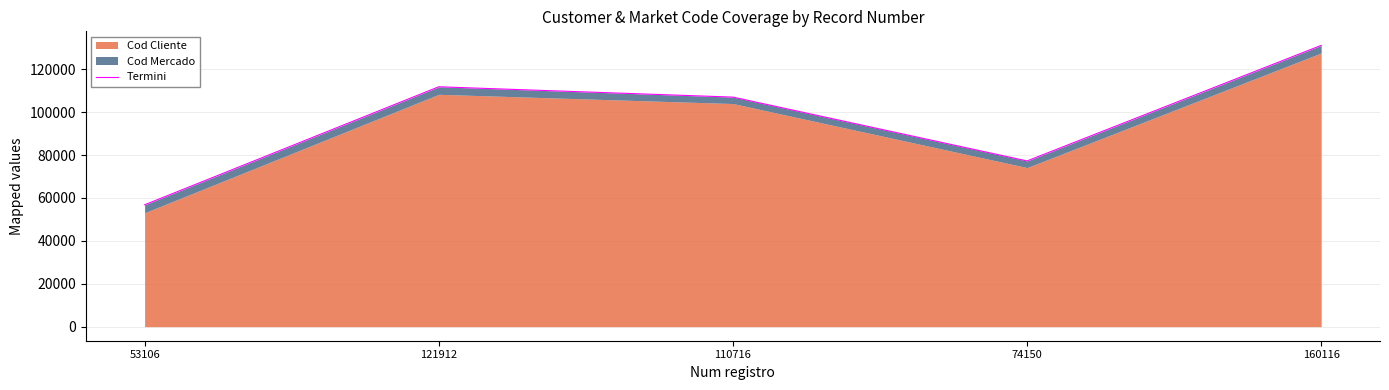

Is it true that the value at 53106 is 56809?

True